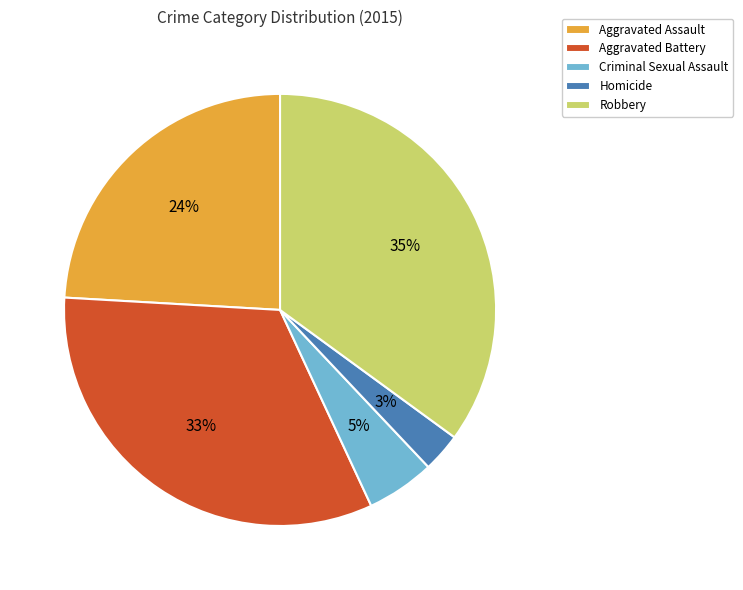

Approximately how many times larger is the value at Aggravated Assault compared to Aggravated Battery?

0.7